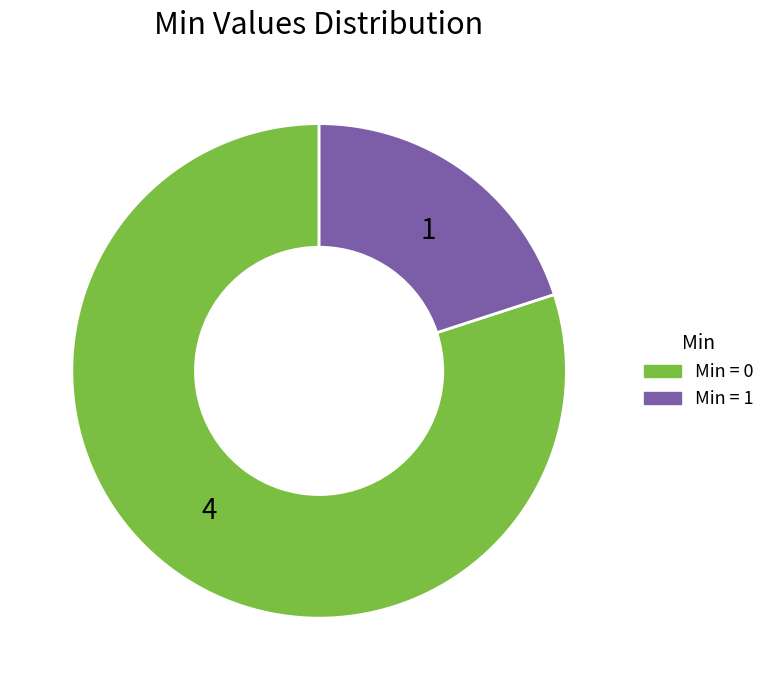

Rank the categories by value from lowest to highest.

1, 4